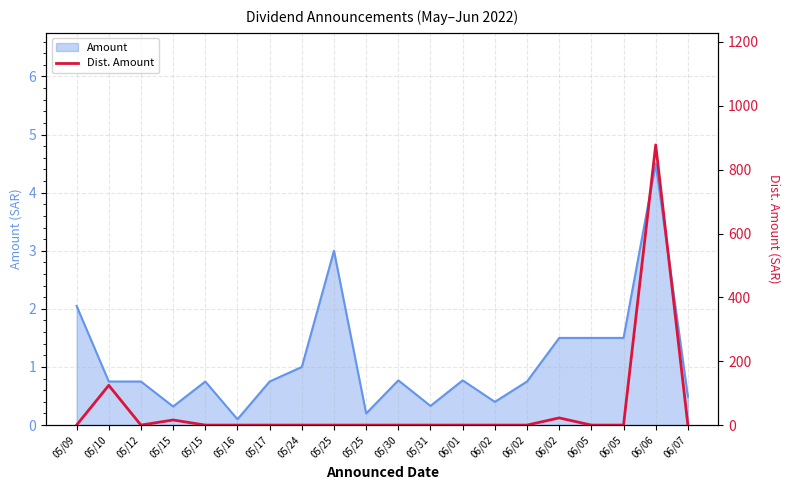

Reading left to right, extract all data points from this chart.

05/09=0.0	05/10=124.5	05/12=0.0	05/15=16.0	05/15=0.0	05/16=0.0	05/17=0.0	05/24=0.0	05/25=0.0	05/25=0.0	05/30=0.0	05/31=0.0	06/01=0.0	06/02=0.0	06/02=0.0	06/02=22.5	06/05=0.0	06/05=0.0	06/06=877.5	06/07=0.0